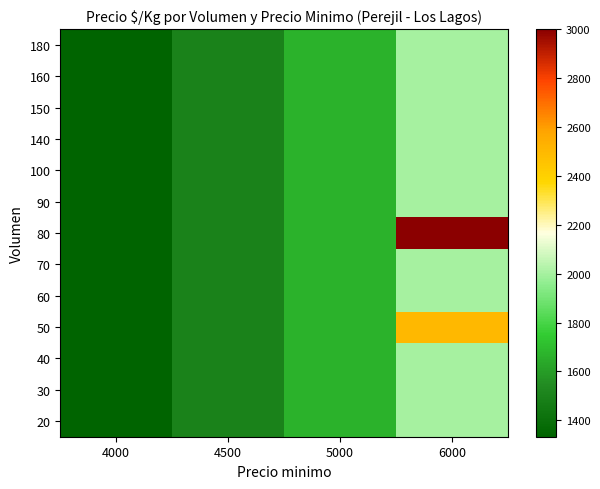

Which series changed the most between 4500 and 5000?

20